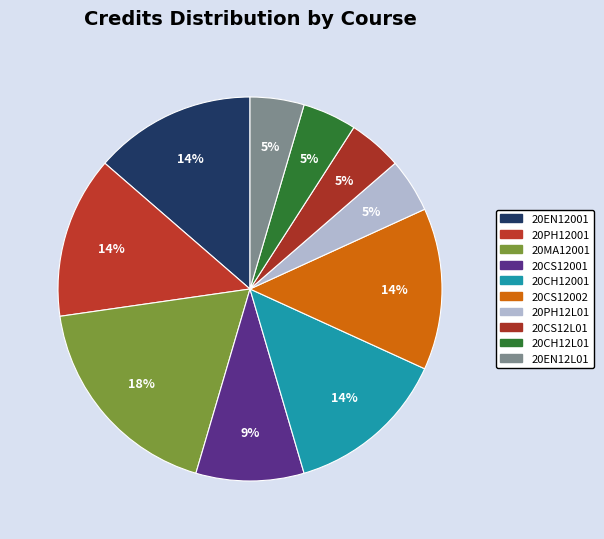

What percentage is the 20EN12L01 slice, to the nearest percent?

5%